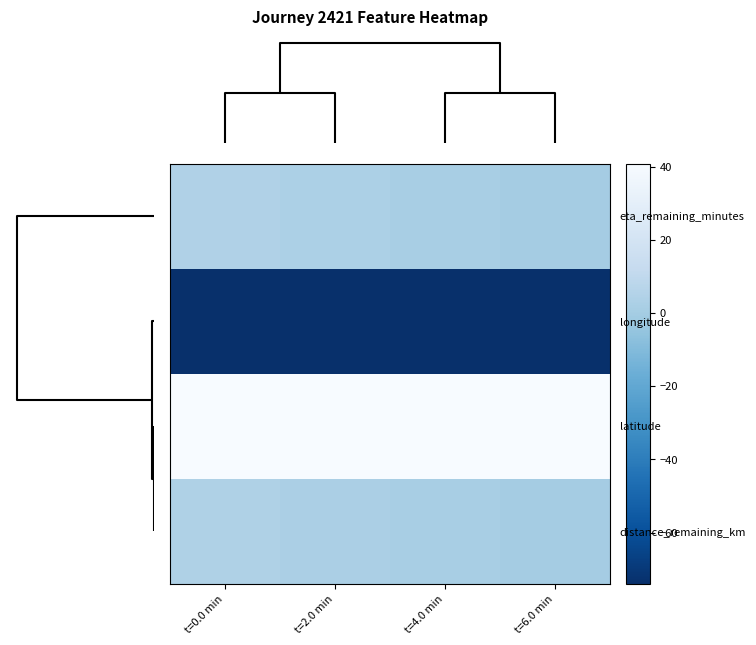

Which series has the largest total across all categories?

latitude